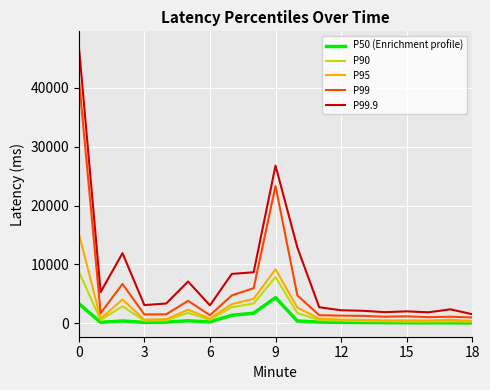

What is the maximum value shown in the chart?

47191.0